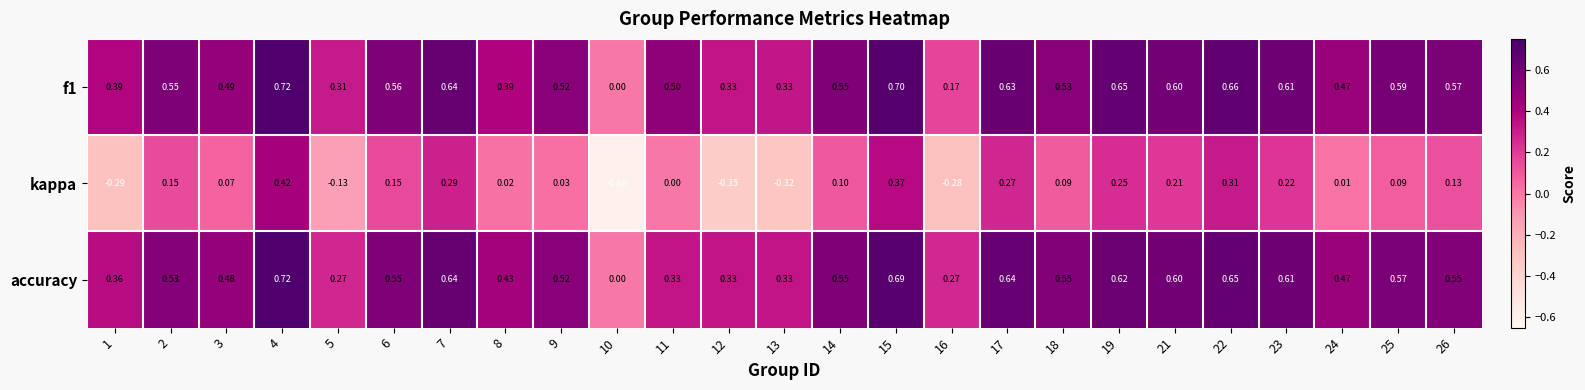

Between 2 and 25, which series saw the biggest shift?

kappa